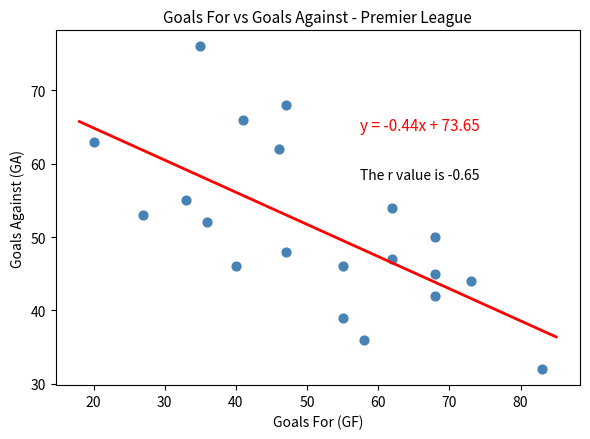

What is the range of Y values (max minus min)?

44